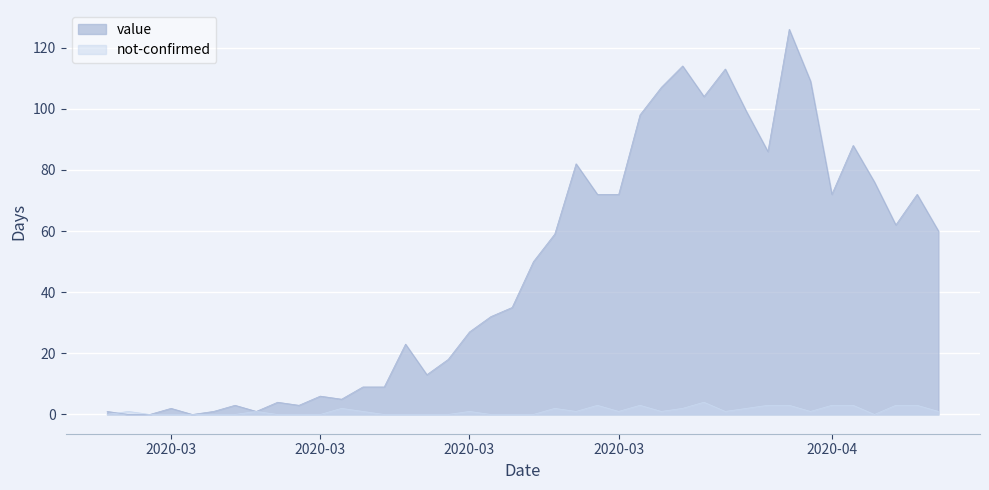

Between 2020-04-05 and 2020-03-26, which is larger?

2020-03-26